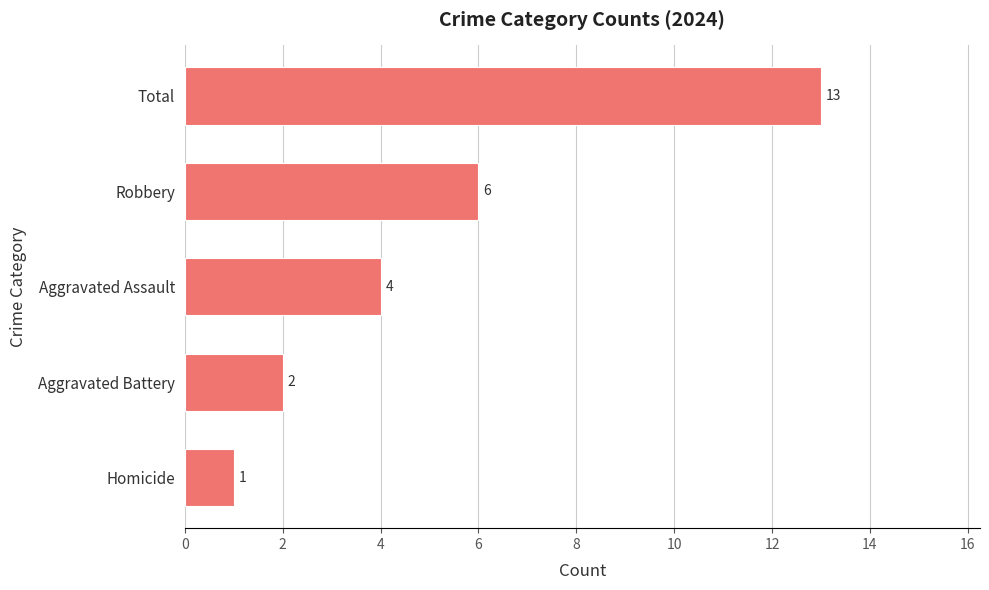

How many distinct data groups are displayed?

1